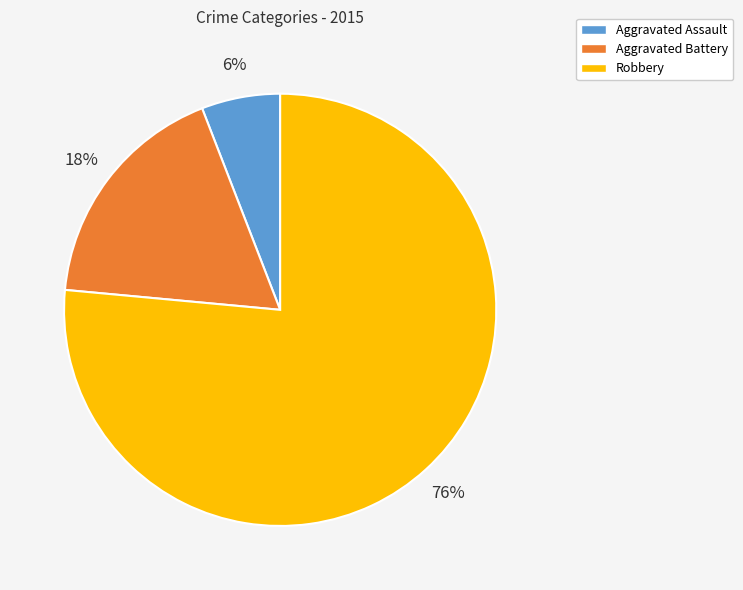

How many slices are in this pie chart?

3